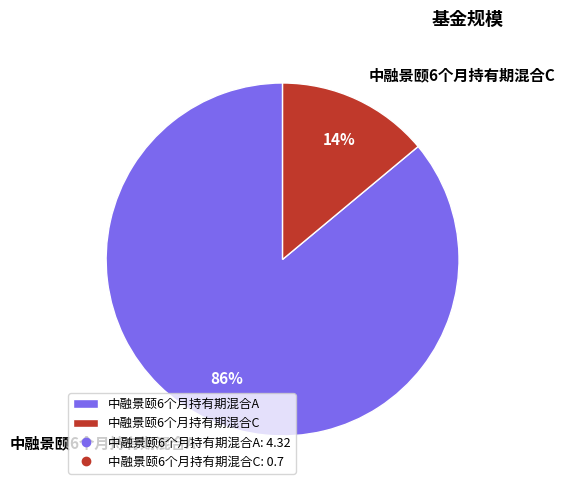

To the nearest percent, what is the difference between the largest and smallest slice percentages?

72%